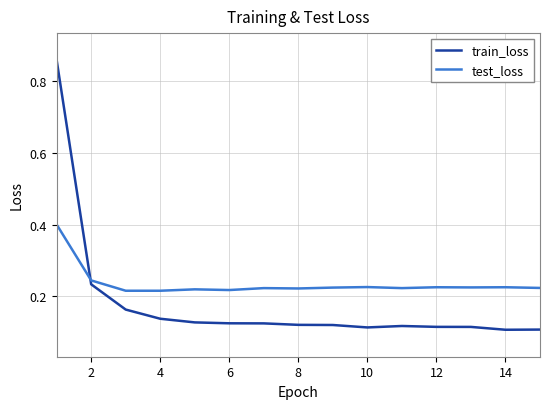

Rank the series by their average value, from highest to lowest.

test_loss, train_loss